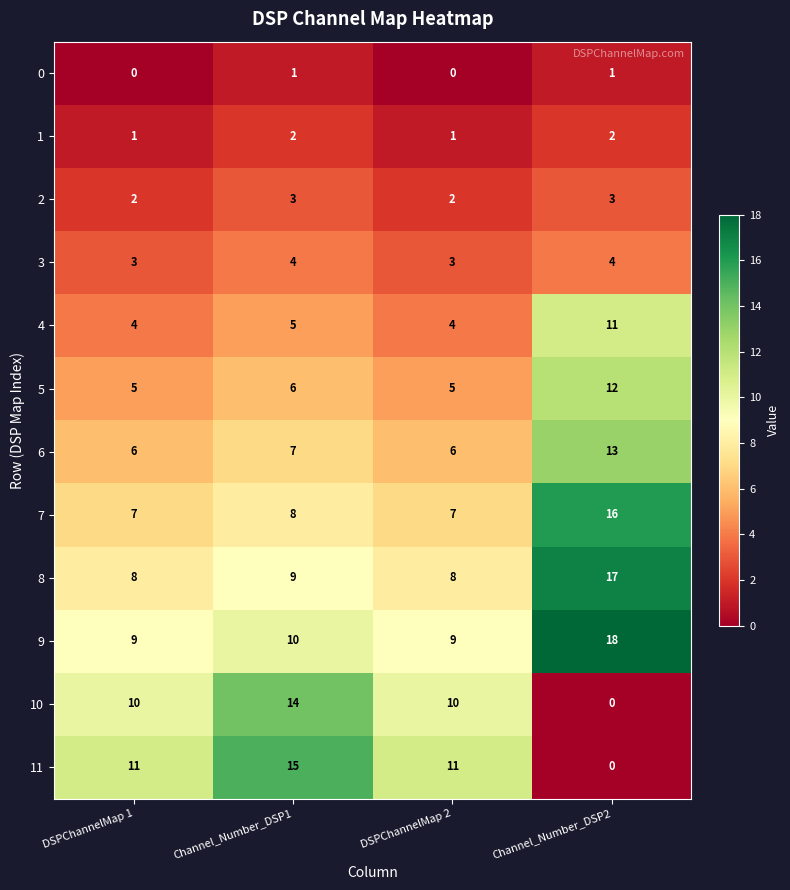

Which series has the widest spread of values?

11